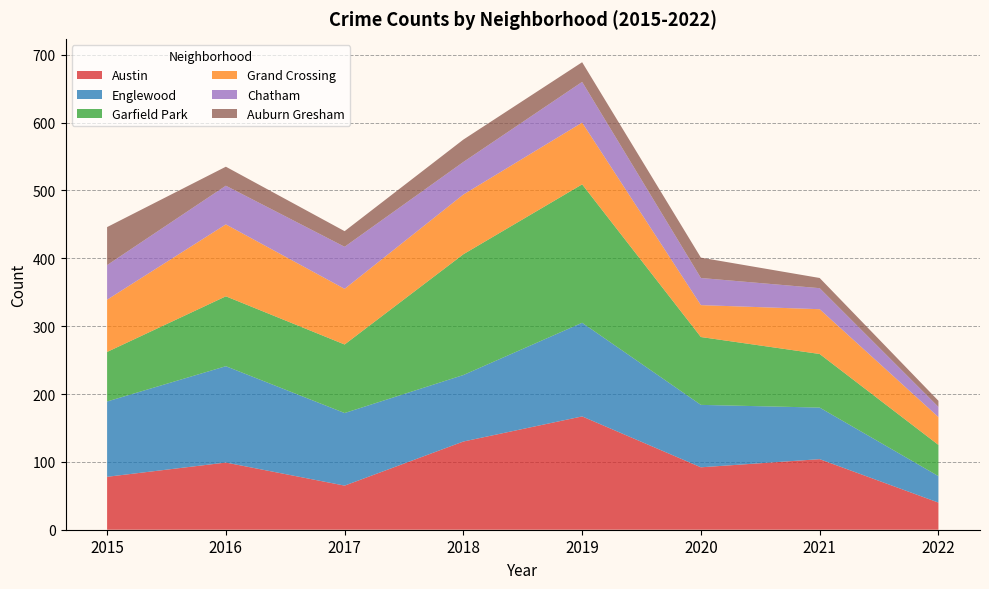

Reading left to right, what are all the values shown in this chart?

Austin: 78	99	65	130	167	92	104	40
Englewood: 111	142	107	98	138	92	76	39
Garfield Park: 73	103	101	178	204	100	79	46
Grand Crossing: 77	106	82	88	91	47	66	41
Chatham: 51	57	62	48	60	40	31	15
Auburn Gresham: 56	28	23	33	29	30	15	9